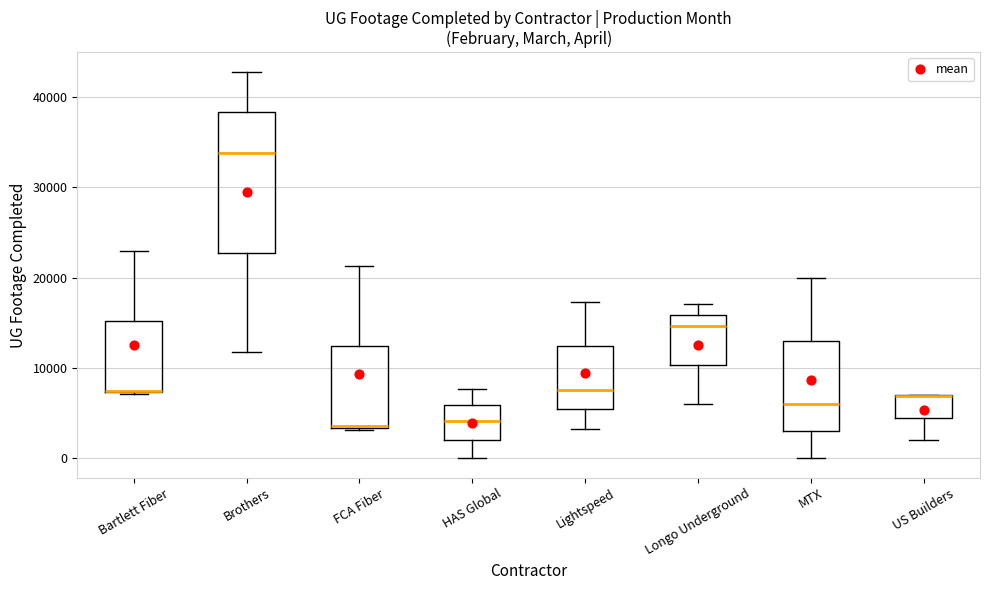

Reading left to right, read every box against the y-axis: the position of its median line, the range the box covers, and the ends of its whiskers. The values are not printed on the chart, so give them approximately, as read against the axis.

Bartlett Fiber: median 7000 (drawn on the box's lower edge), box 7000 to 15000, whiskers 7000 to 23000
Brothers: median 34000, box 23000 to 38000, whiskers 12000 to 43000
FCA Fiber: median 4000, box 3000 to 12000, whiskers 3000 to 21000
HAS Global: median 4000, box 2000 to 6000, whiskers 0 to 8000
Lightspeed: median 8000, box 5000 to 12000, whiskers 3000 to 17000
Longo Underground: median 15000, box 10000 to 16000, whiskers 6000 to 17000
MTX: median 6000, box 3000 to 13000, whiskers 0 to 20000
US Builders: median 7000 (drawn on the box's upper edge), box 4000 to 7000, whiskers 2000 to 7000